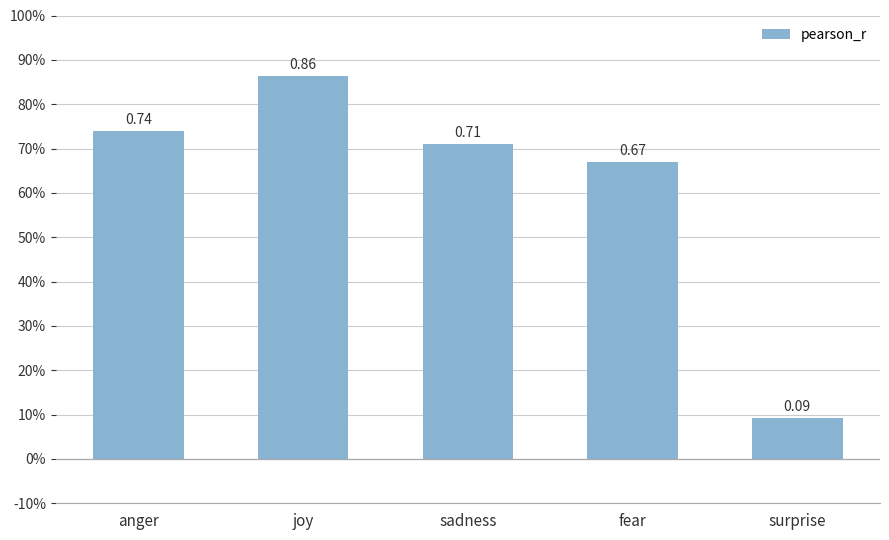

Rank the categories by value from highest to lowest.

joy, anger, sadness, fear, surprise